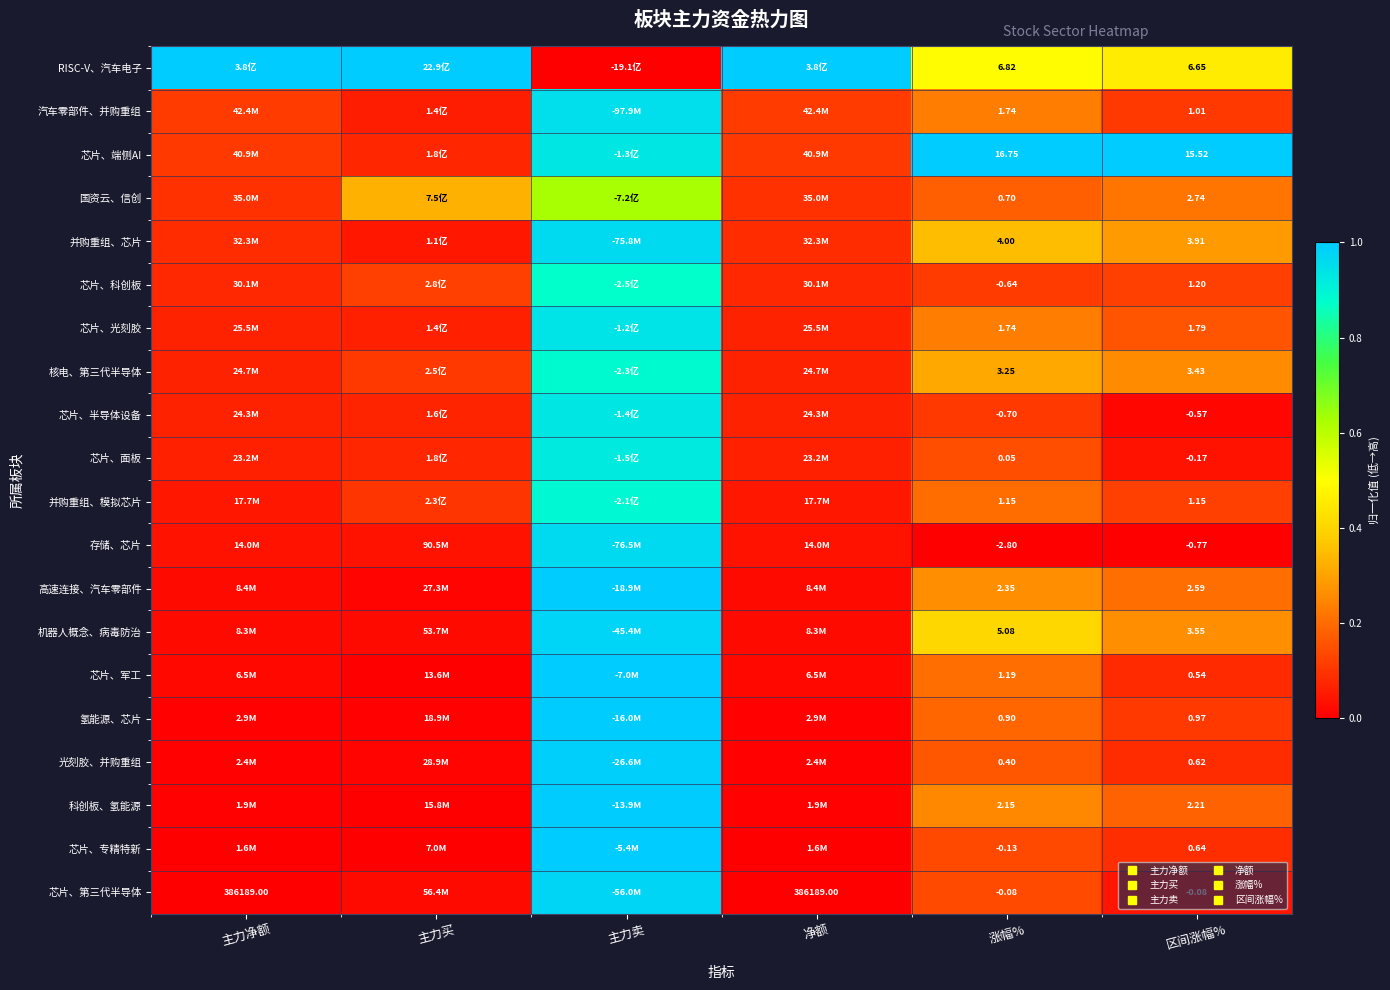

Which series has the largest range (max minus min)?

RISC-V、汽车电子